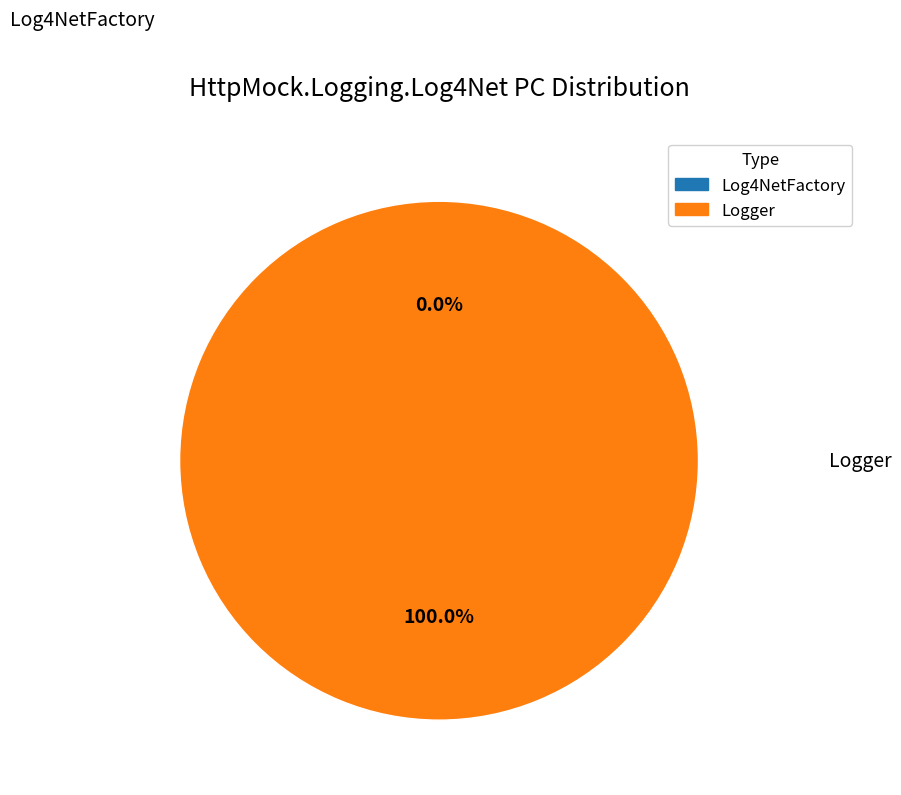

Which category has the biggest portion of the pie?

Logger